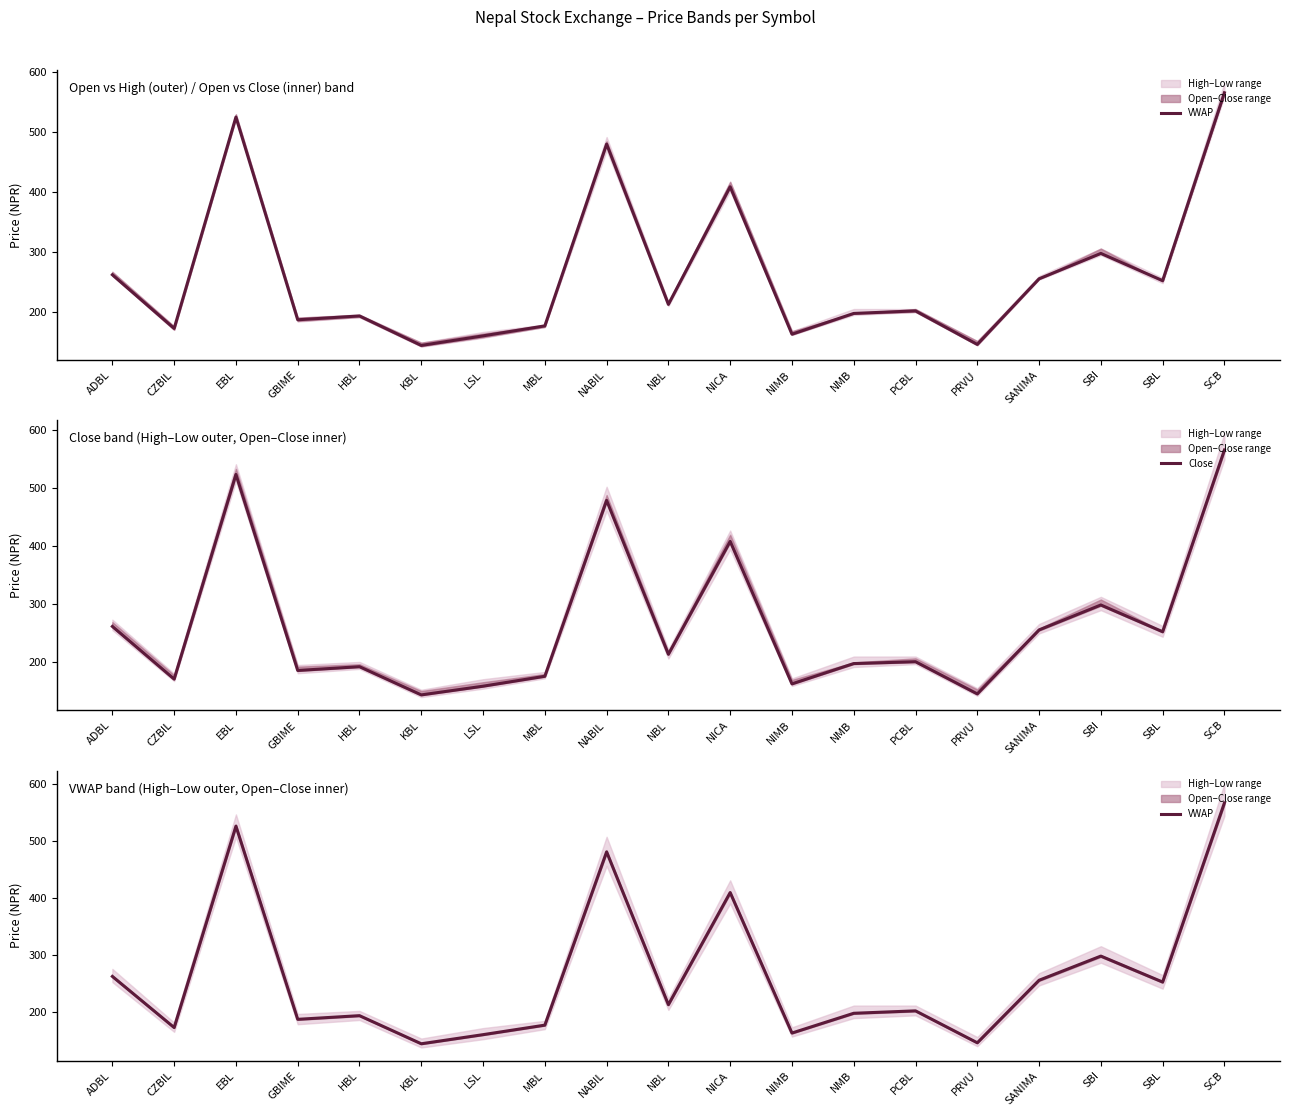

What is the minimum value for Close?

143.0